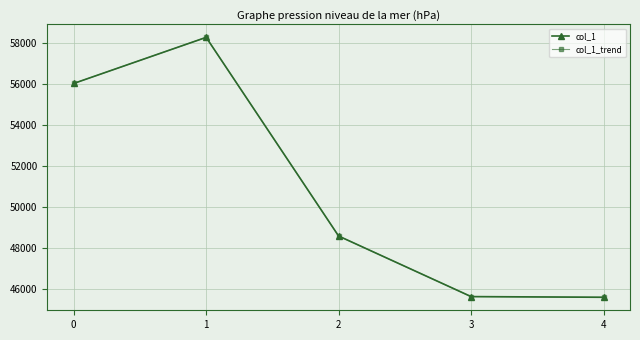

What is the difference between the maximum and second lowest values in the col_1_trend series?

12650